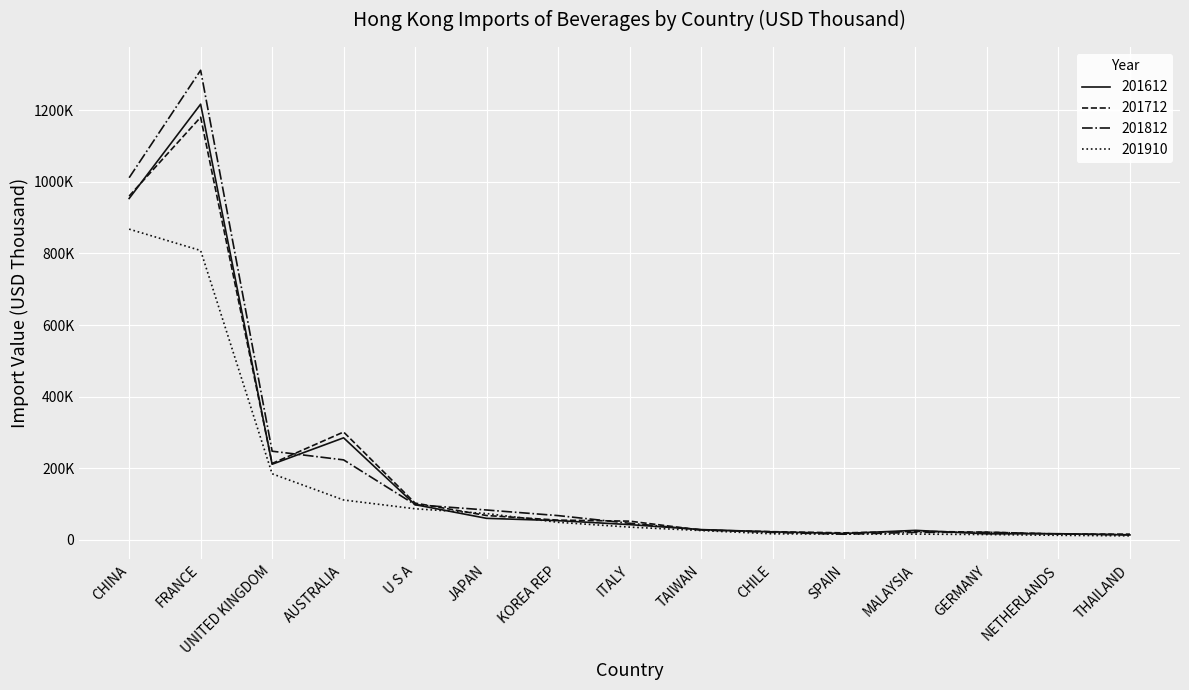

Does the chart have visible grid lines?

Yes